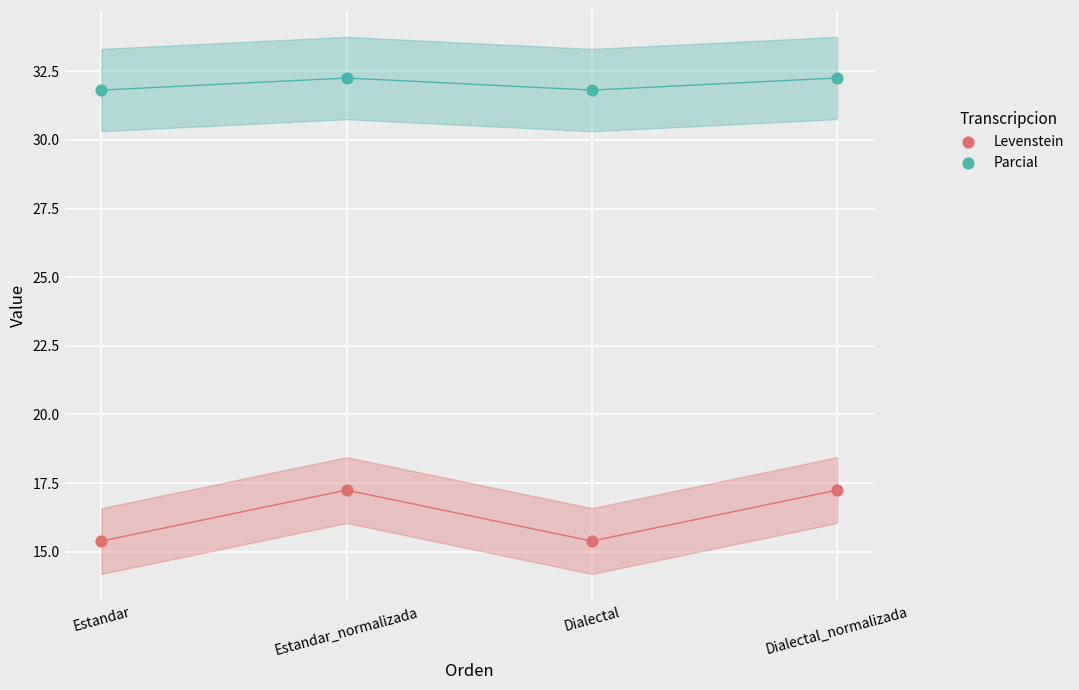

What are all the series names shown in the legend?

Levenstein, Parcial